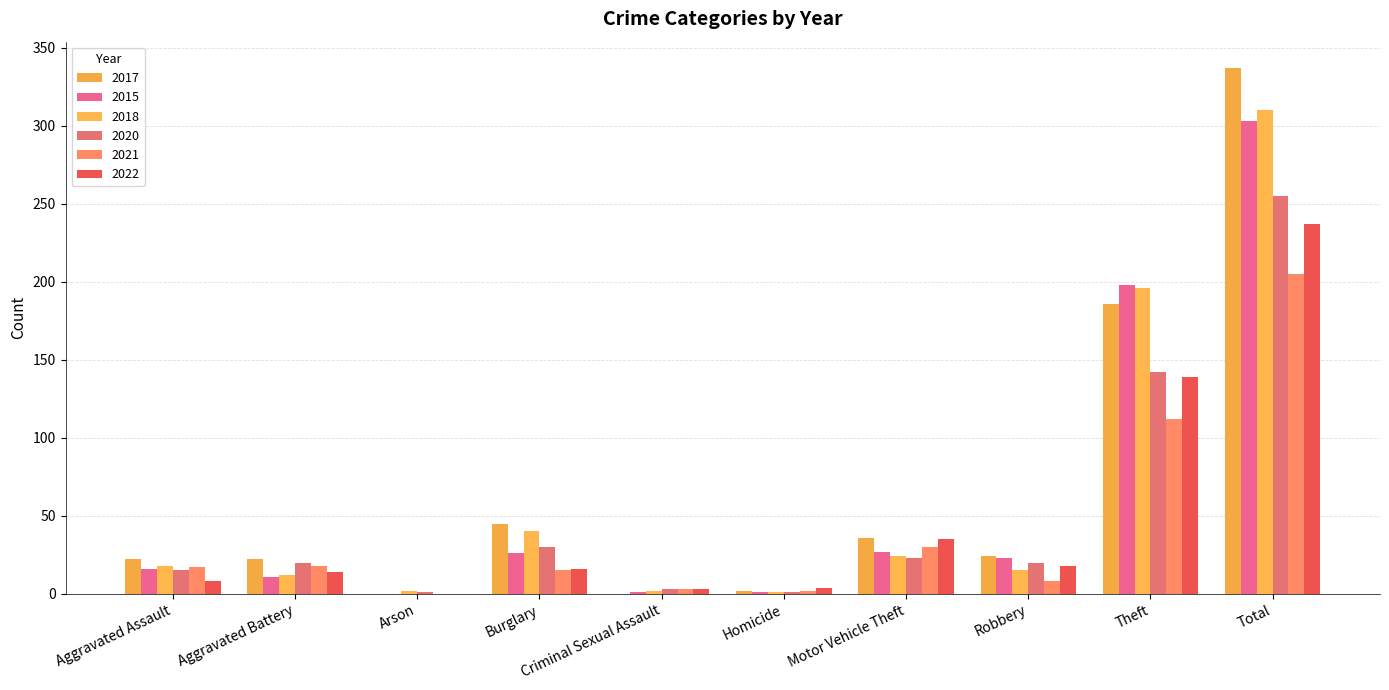

The 2017 series shows -195 at Criminal Sexual Assault. True or false?

False